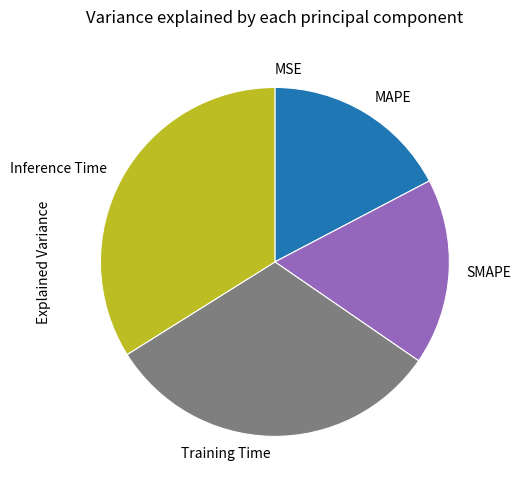

Do Inference Time and SMAPE together represent more than half of the pie?

Yes